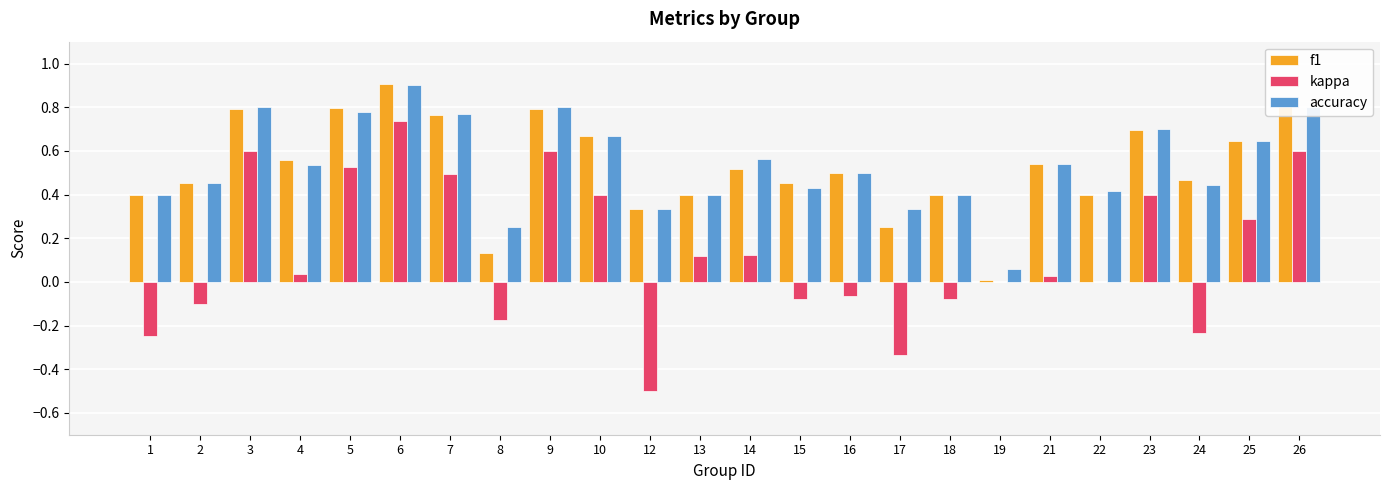

What is the sum of the kappa values at 17 and 24?

-0.6